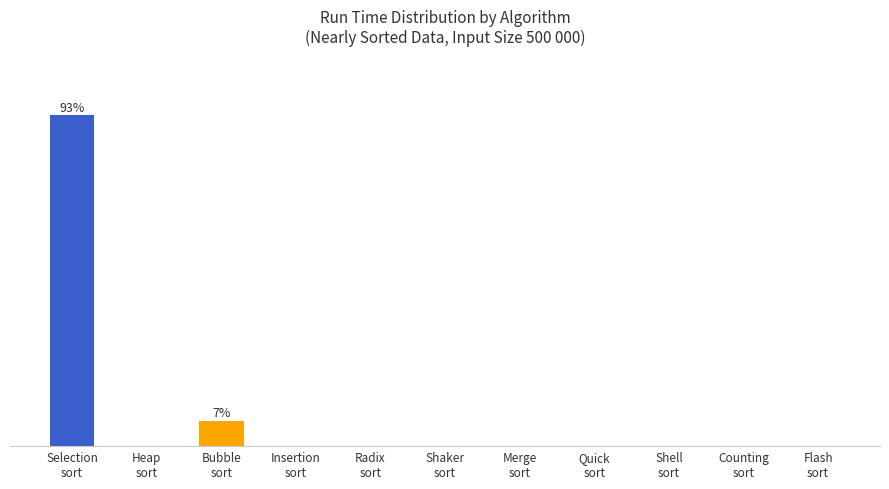

What is the average value?

9.1